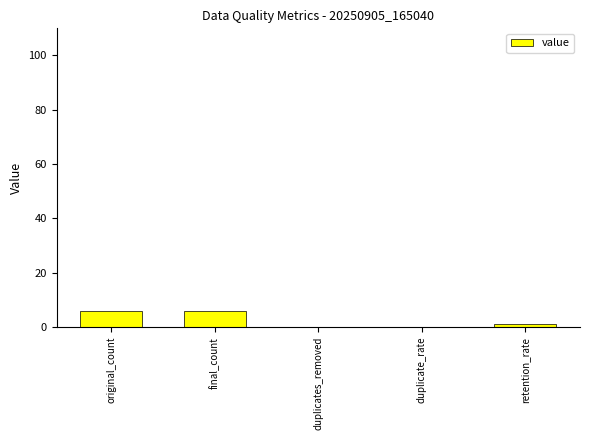

At which label does the data first exceed 1?

original_count